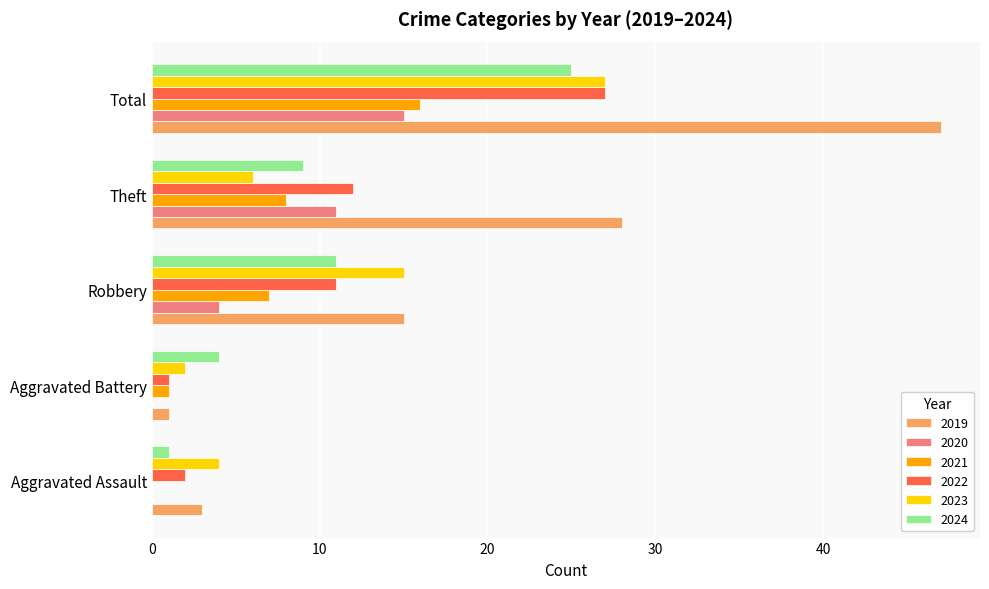

True or false: 2020 has a value of -5 at Aggravated Assault.

False